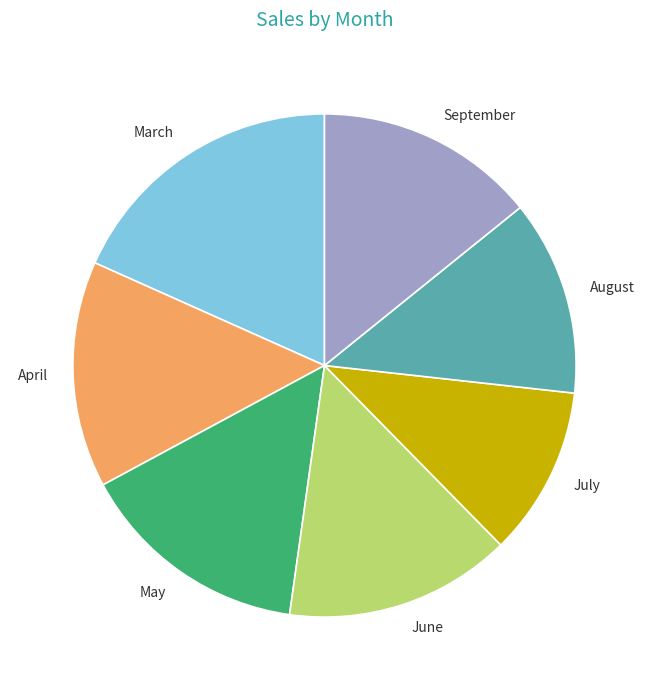

Approximately how many times larger is the value at April compared to September?

1.0